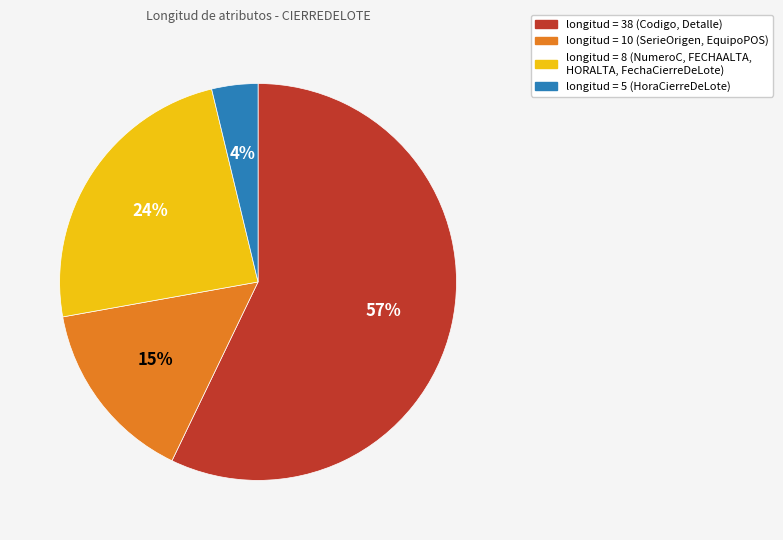

Is there any slice that represents more than half of the pie?

Yes